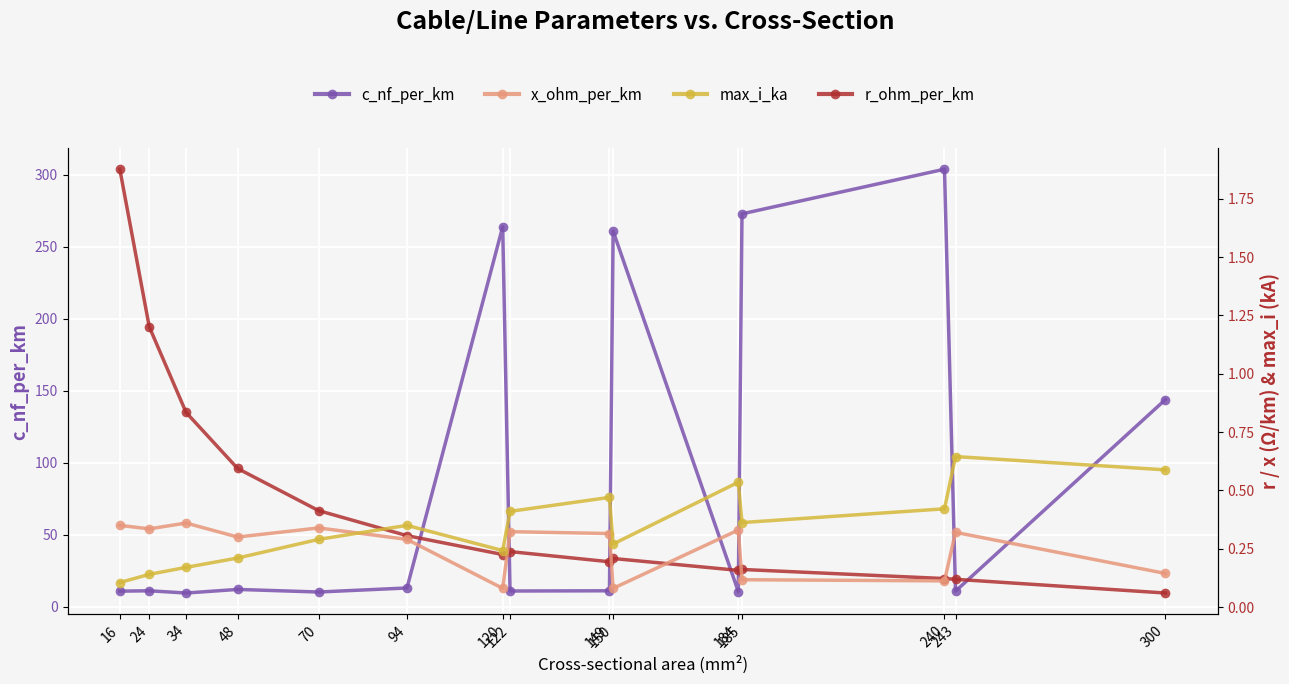

What is the lowest value of the x_ohm_per_km series?

0.1